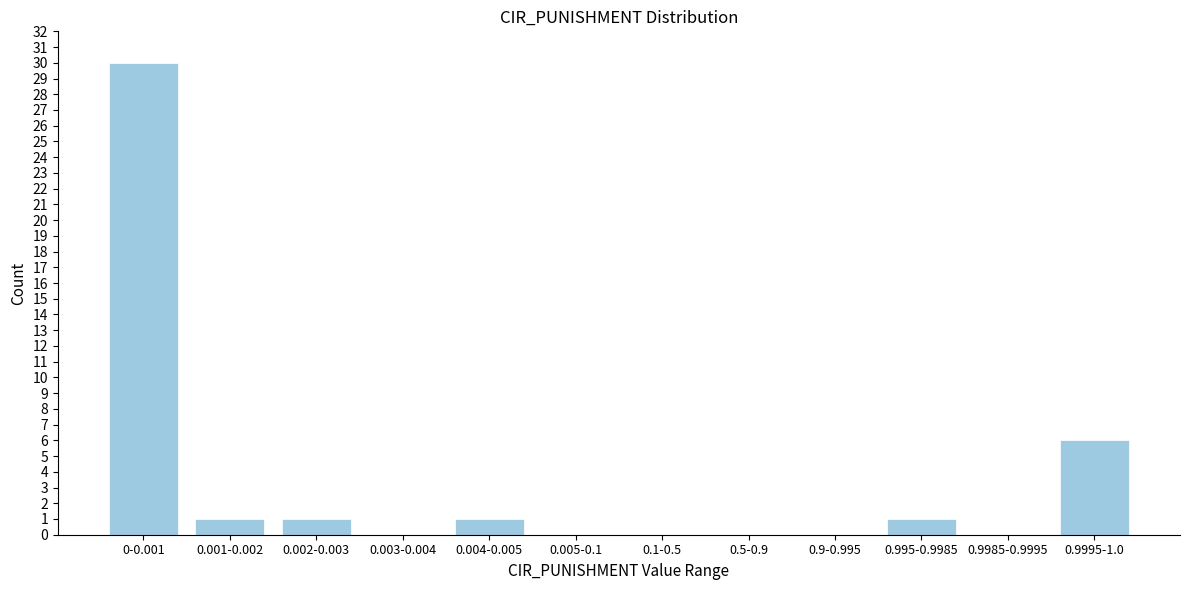

Reading right to left, what are all the values shown in this chart?

0.9995-1.0=6	0.9985-0.9995=0	0.995-0.9985=1	0.9-0.995=0	0.5-0.9=0	0.1-0.5=0	0.005-0.1=0	0.004-0.005=1	0.003-0.004=0	0.002-0.003=1	0.001-0.002=1	0-0.001=30